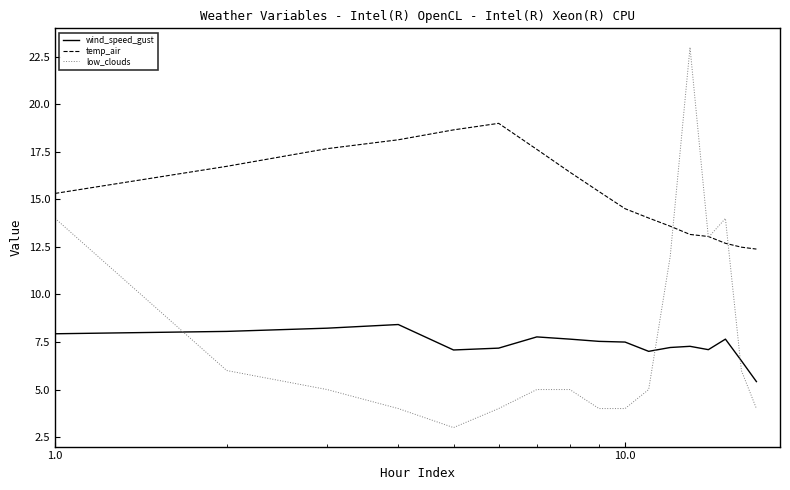

What is the minimum value for temp_air?

12.4